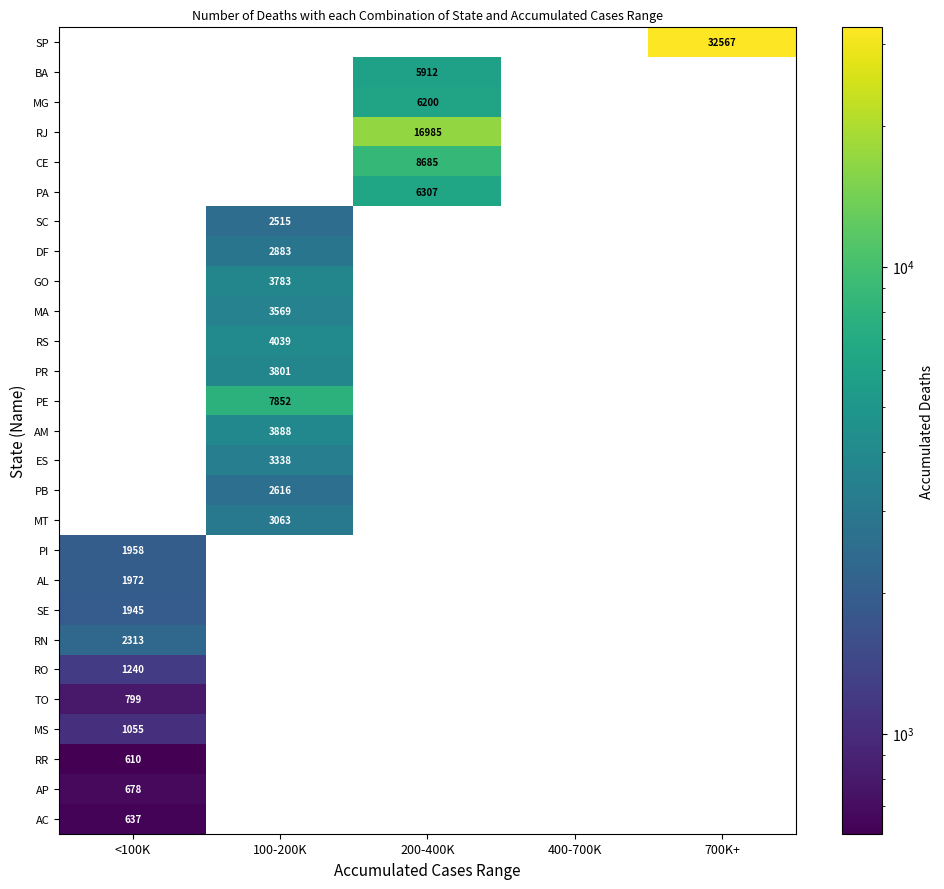

List the series in order of their peak value, lowest first.

RR, AC, AP, TO, MS, RO, SE, PI, AL, RN, SC, PB, DF, MT, ES, MA, GO, PR, AM, RS, BA, MG, PA, PE, CE, RJ, SP